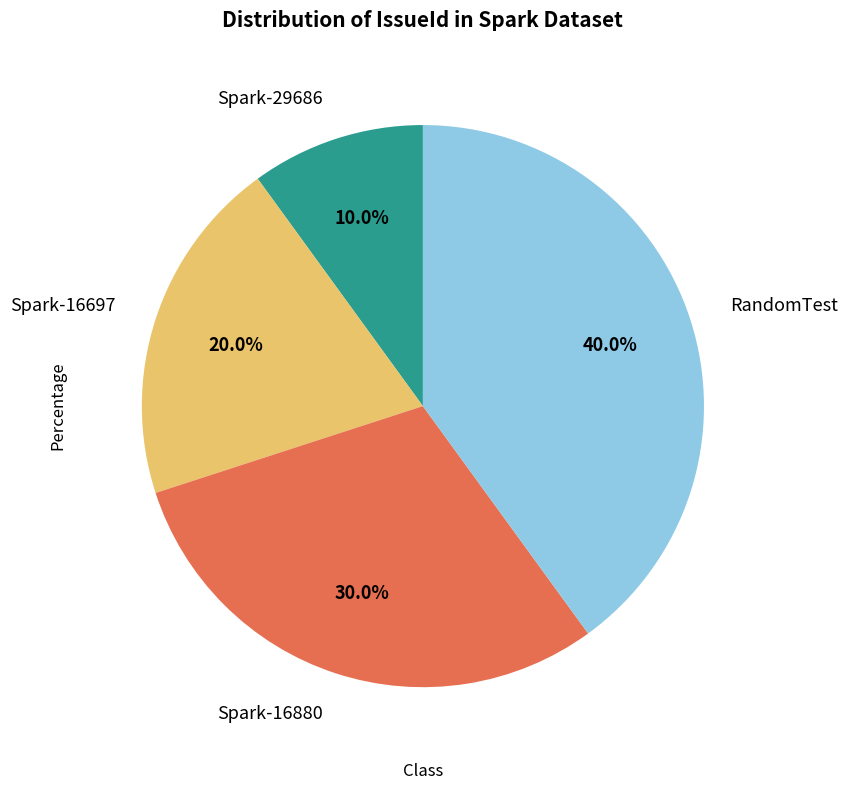

What percentage do Spark-16880 and RandomTest together represent?

70.0%